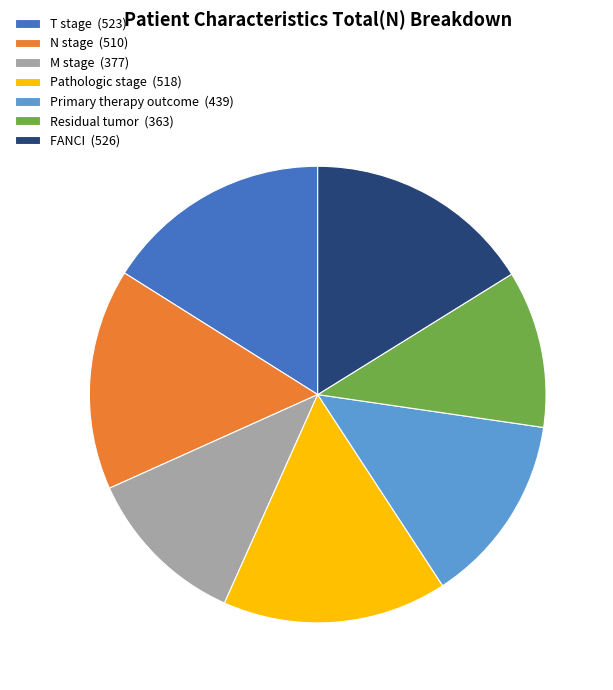

Is it true that T stage (523) is 16% of the pie?

True